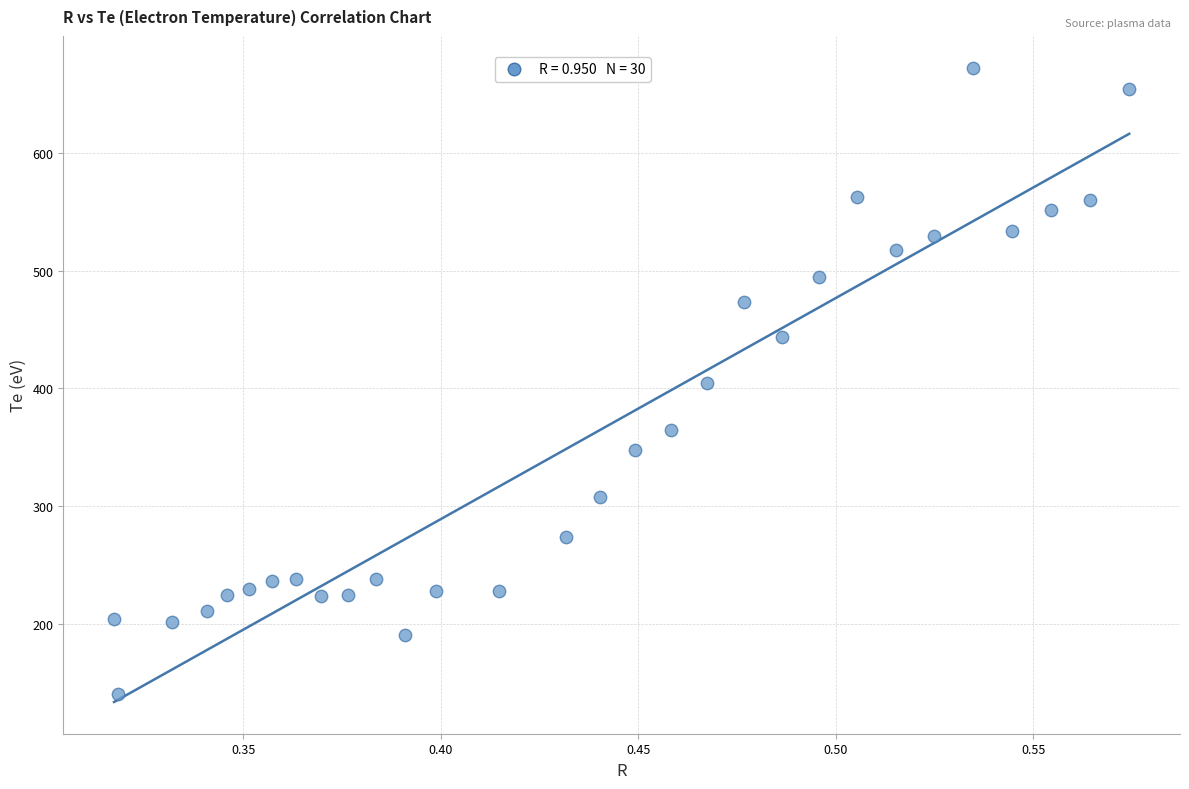

What is the range of Y values (max minus min)?

531.4